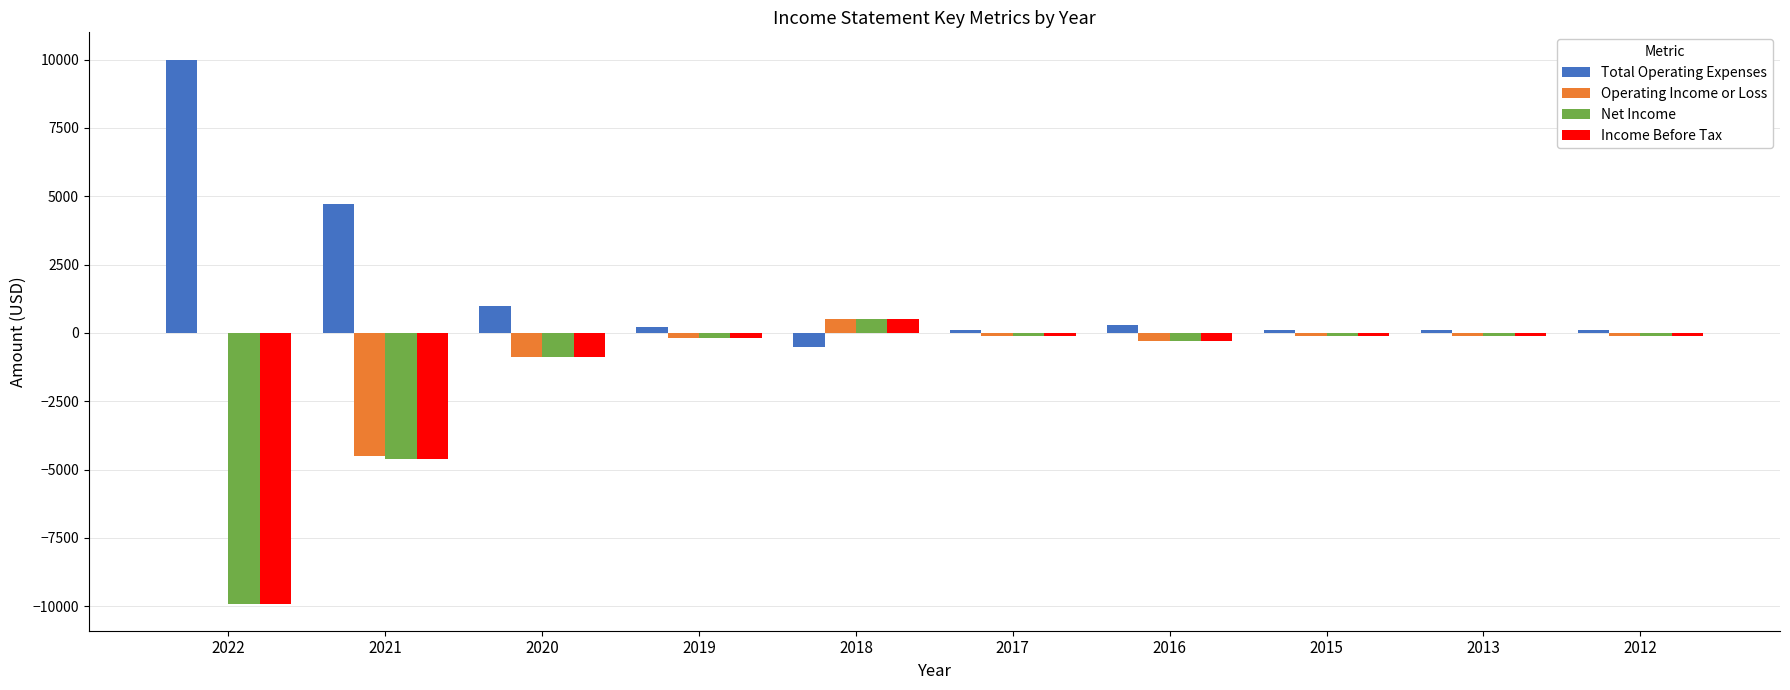

How many distinct data groups are displayed?

4